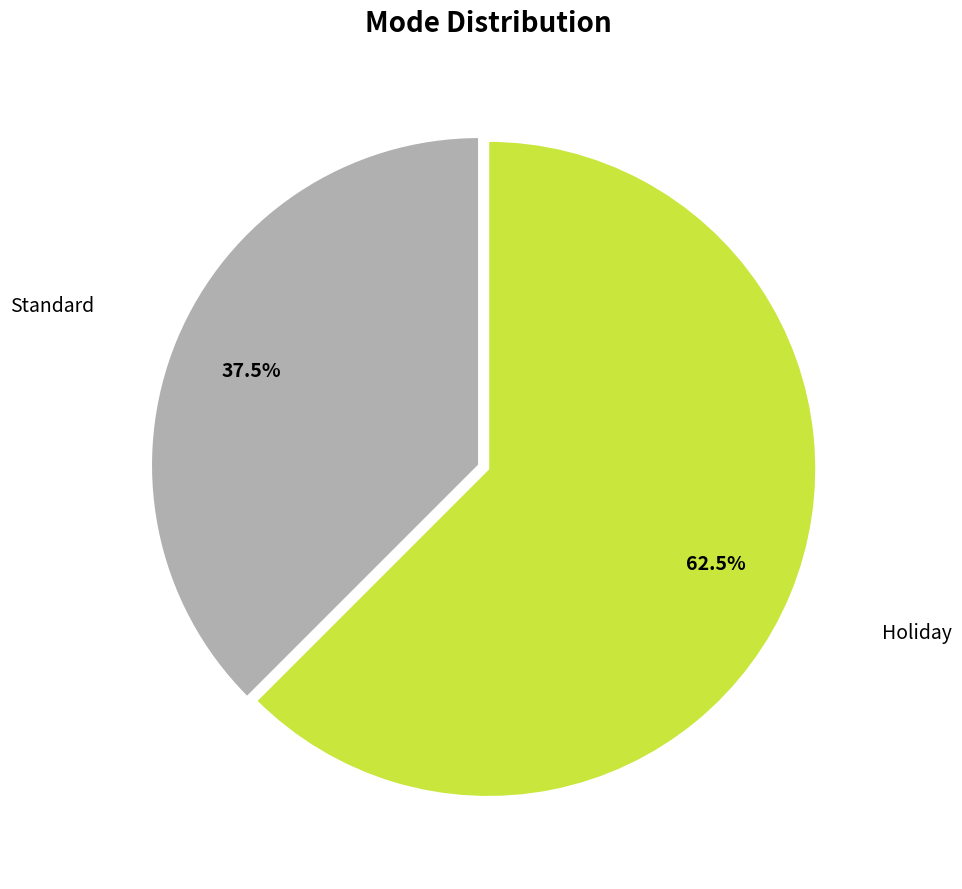

How many slices are in this pie chart?

2